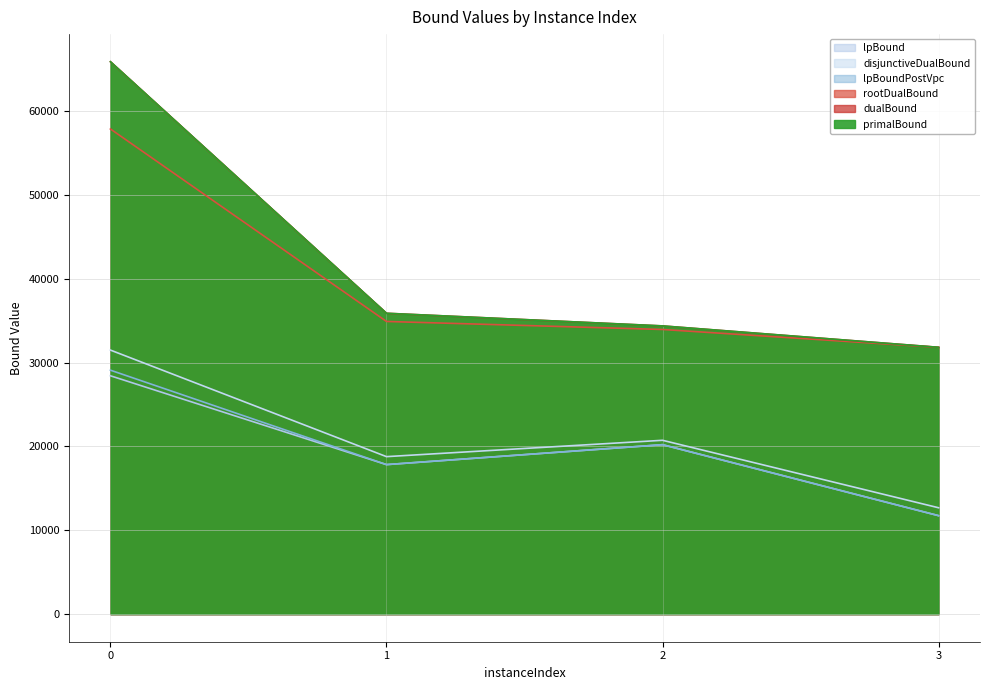

The dualBound series shows 45605.1 at 0. True or false?

False